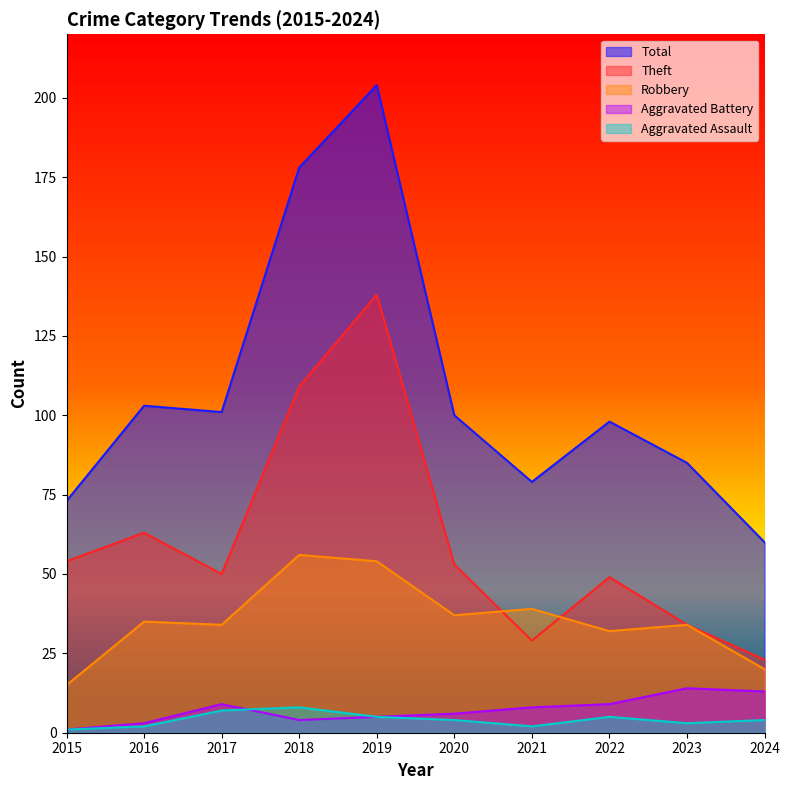

At which category does Total reach its first local peak?

2016